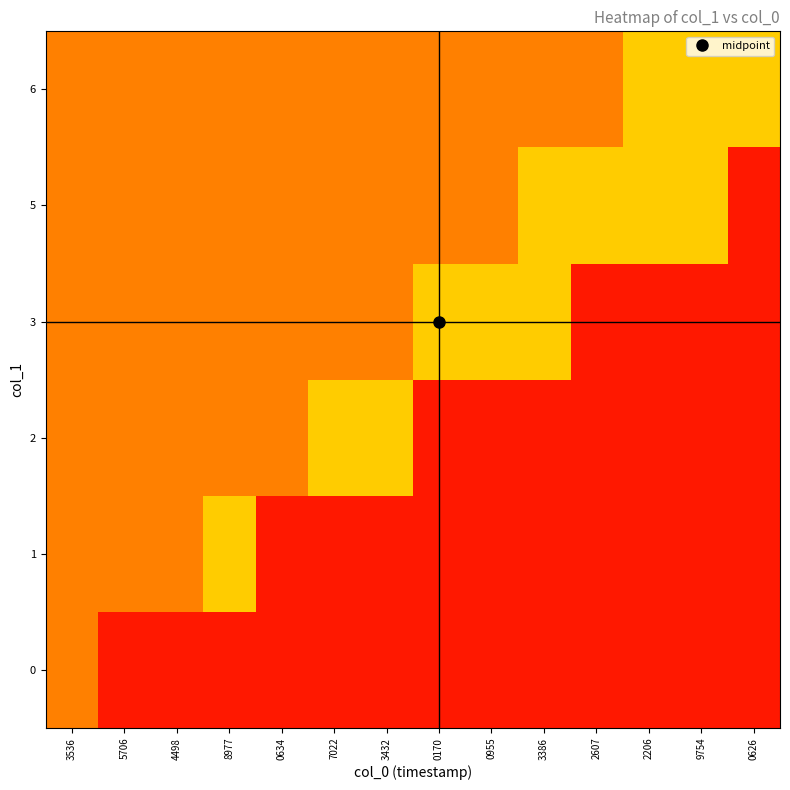

What is the spread (max minus min) of values at 0634?

0.2